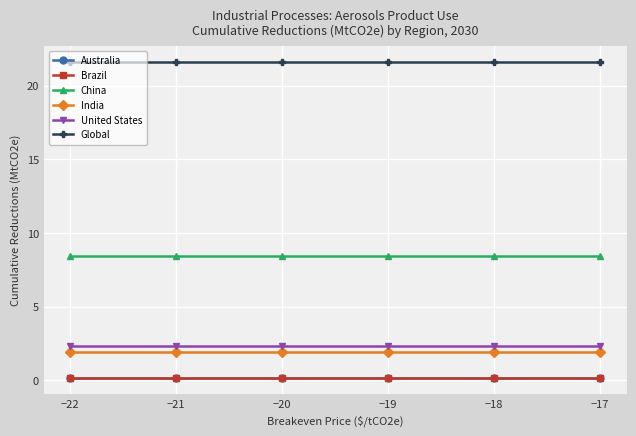

Reading left to right, extract all data points from this chart.

Australia: −22=0.2	−21=0.2	−20=0.2	−19=0.2	−18=0.2	−17=0.2
Brazil: −22=0.2	−21=0.2	−20=0.2	−19=0.2	−18=0.2	−17=0.2
China: −22=8.4	−21=8.4	−20=8.4	−19=8.4	−18=8.4	−17=8.4
India: −22=1.9	−21=1.9	−20=1.9	−19=1.9	−18=1.9	−17=1.9
United States: −22=2.3	−21=2.3	−20=2.3	−19=2.3	−18=2.3	−17=2.3
Global: −22=21.6	−21=21.6	−20=21.6	−19=21.6	−18=21.6	−17=21.6